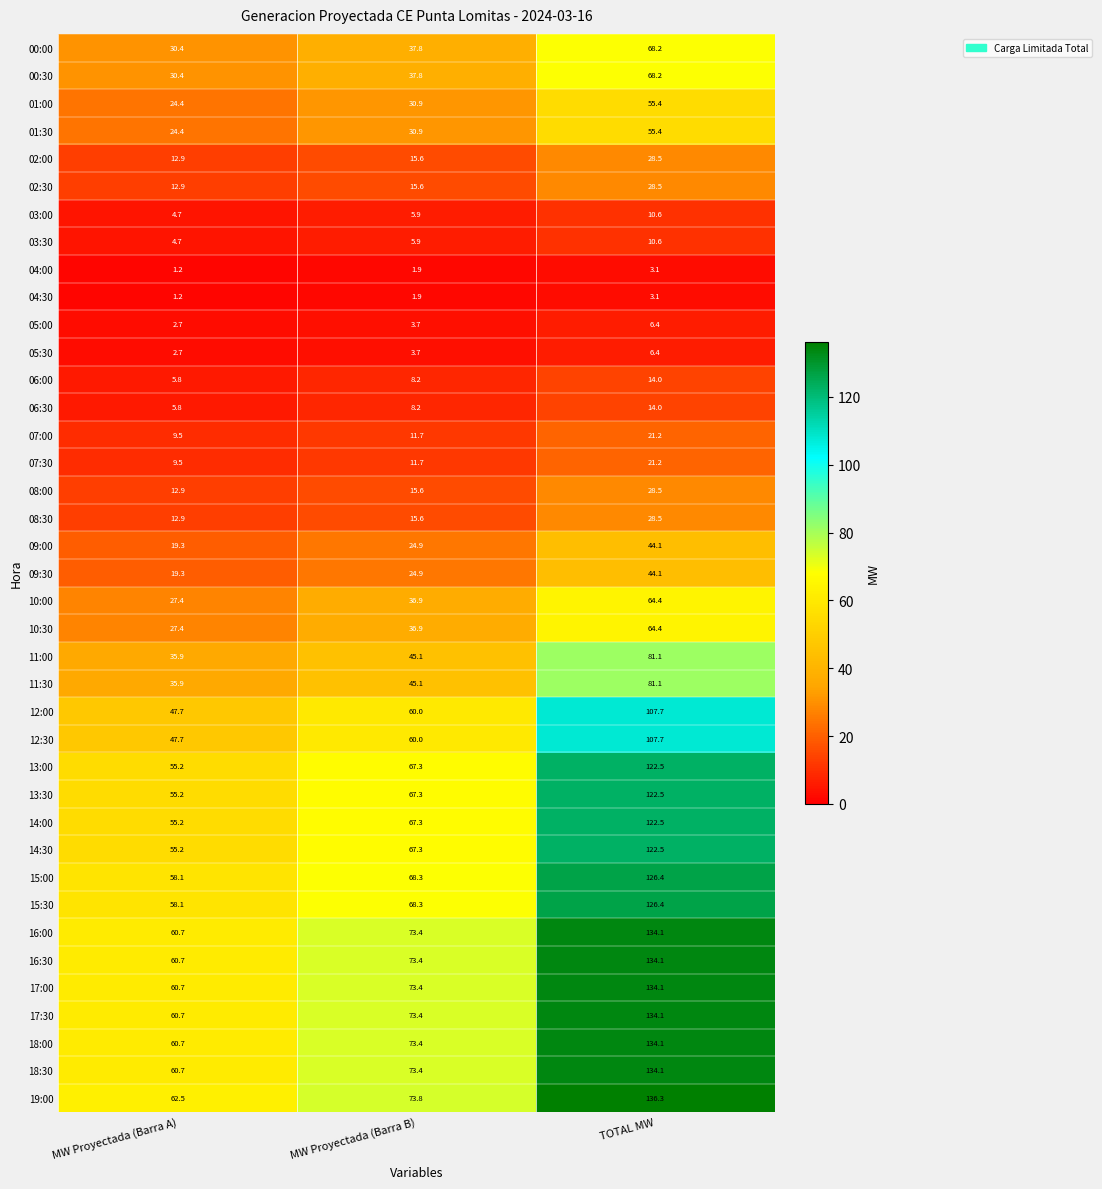

What is the minimum value shown in the chart?

1.2